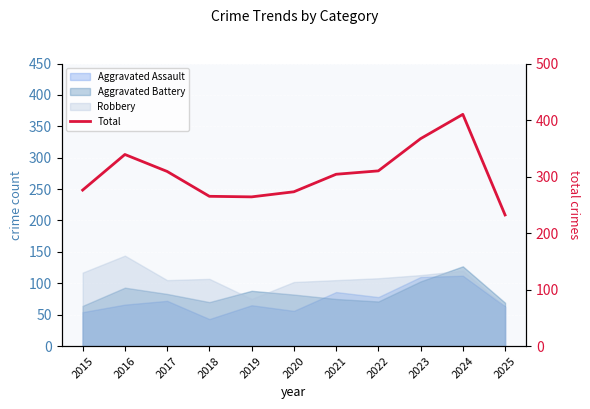

How many data points are less than 304?

5